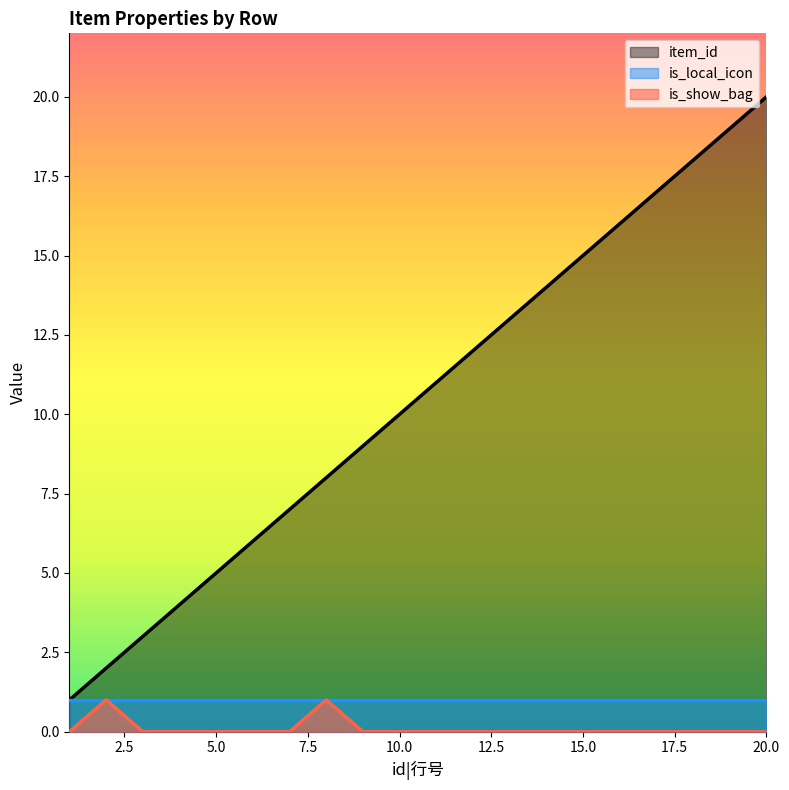

At which label is is_show_bag closest to 0?

1